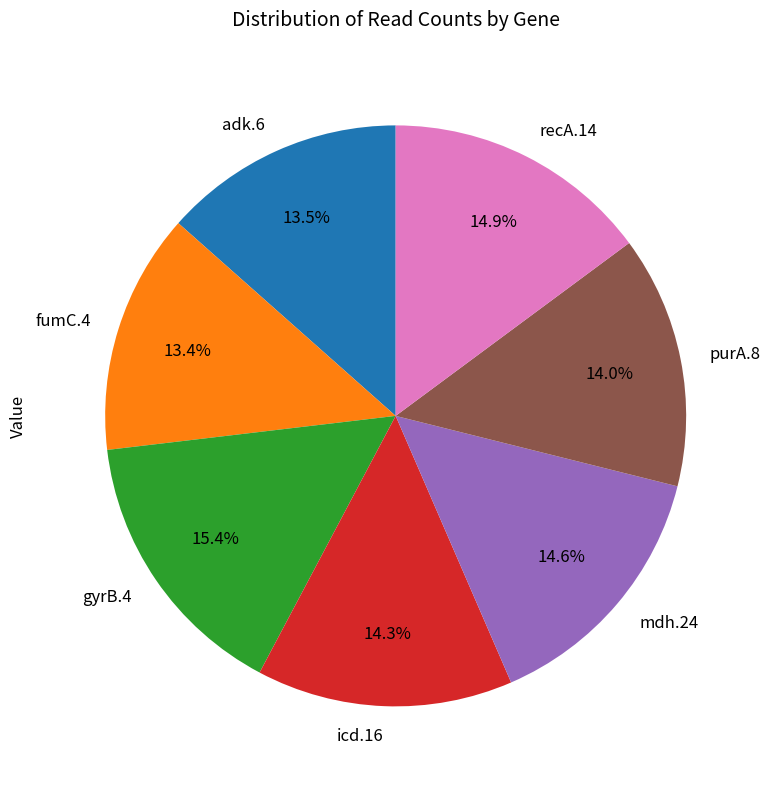

To the nearest percent, what percentage of the pie is fumC.4?

13%